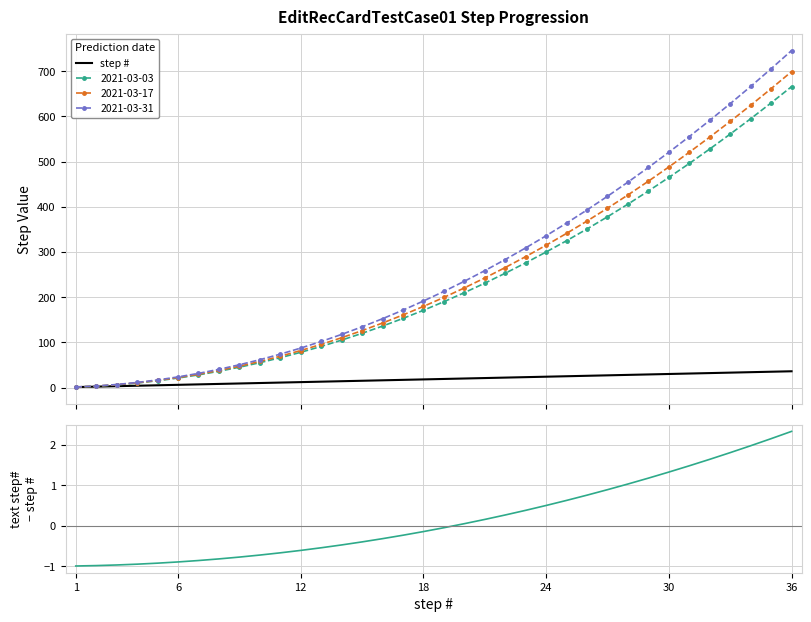

What is the highest value of the 2021-03-17 series?

699.3